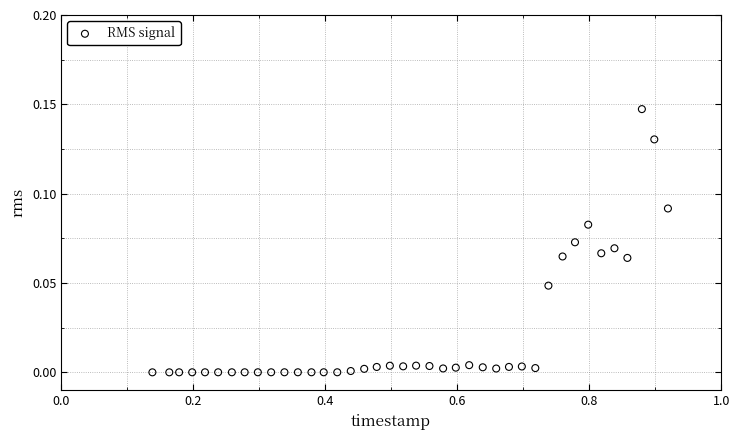

What is the range of X values (max minus min)?

0.8